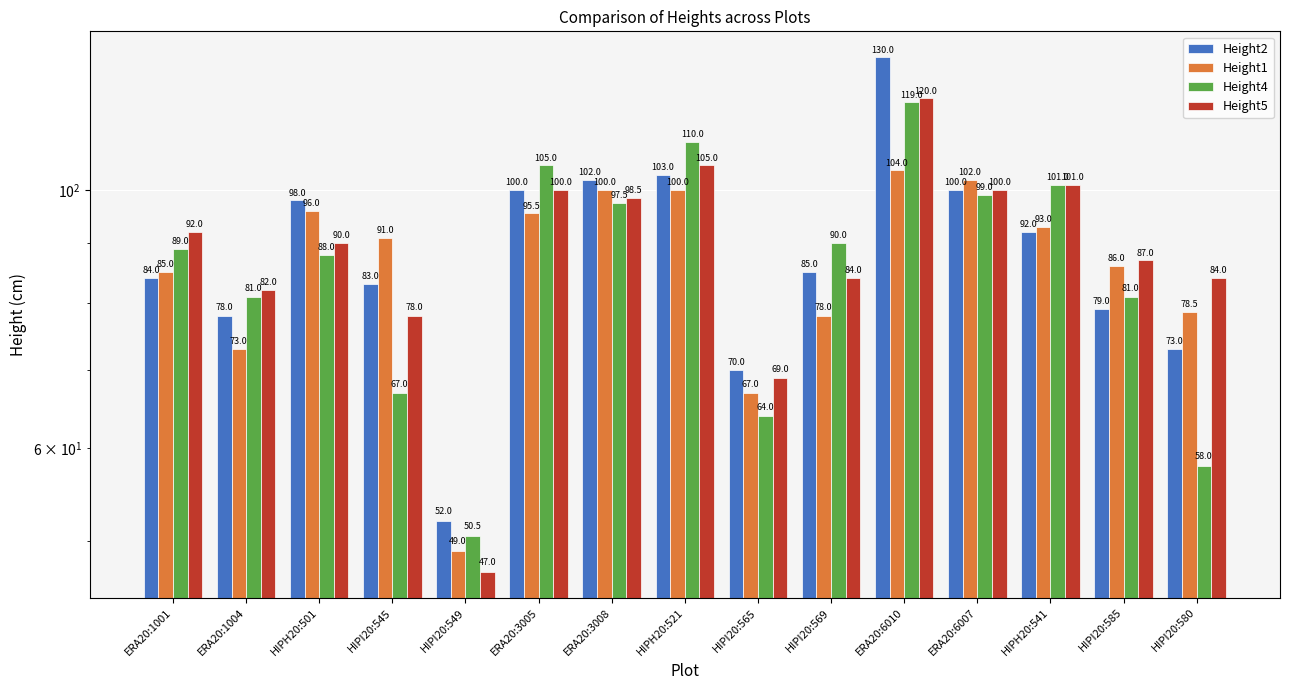

What is the label of the 1st bar from the left?

ERA20:1001